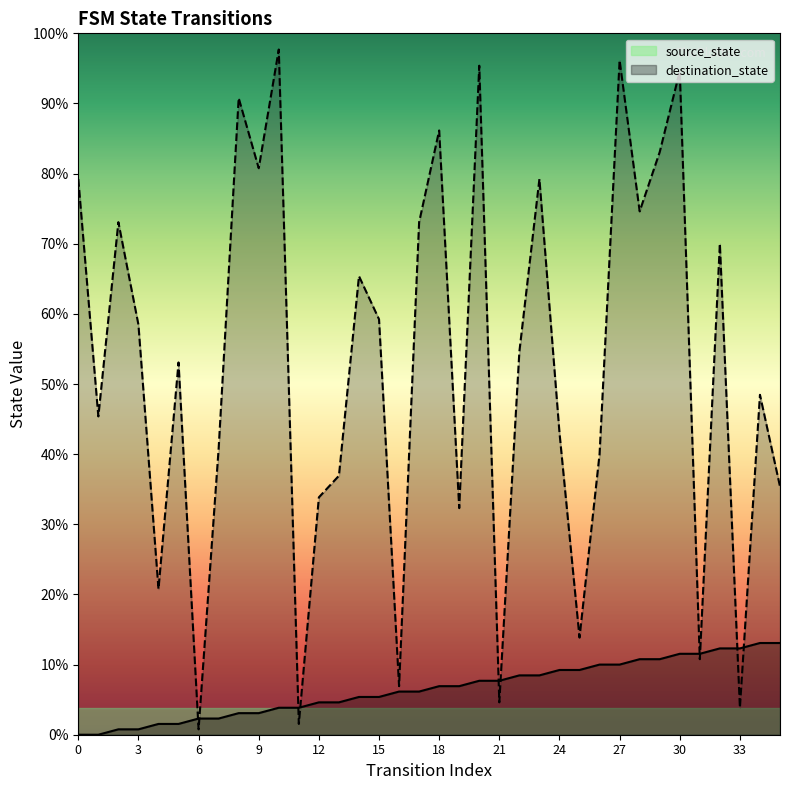

What is the sum of the destination_state values at 23 and 34?

166